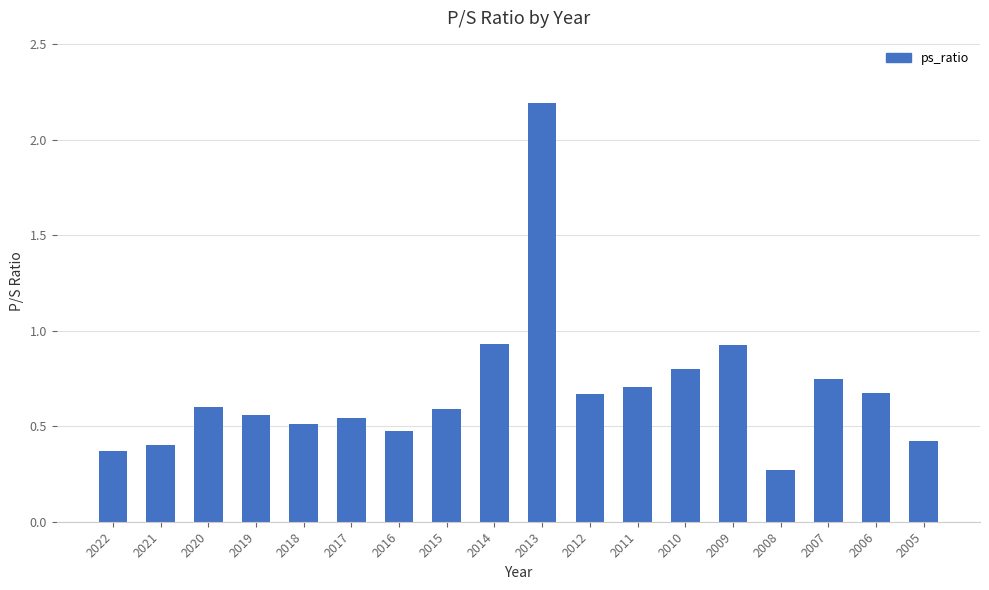

What is the sum of all values?

12.4